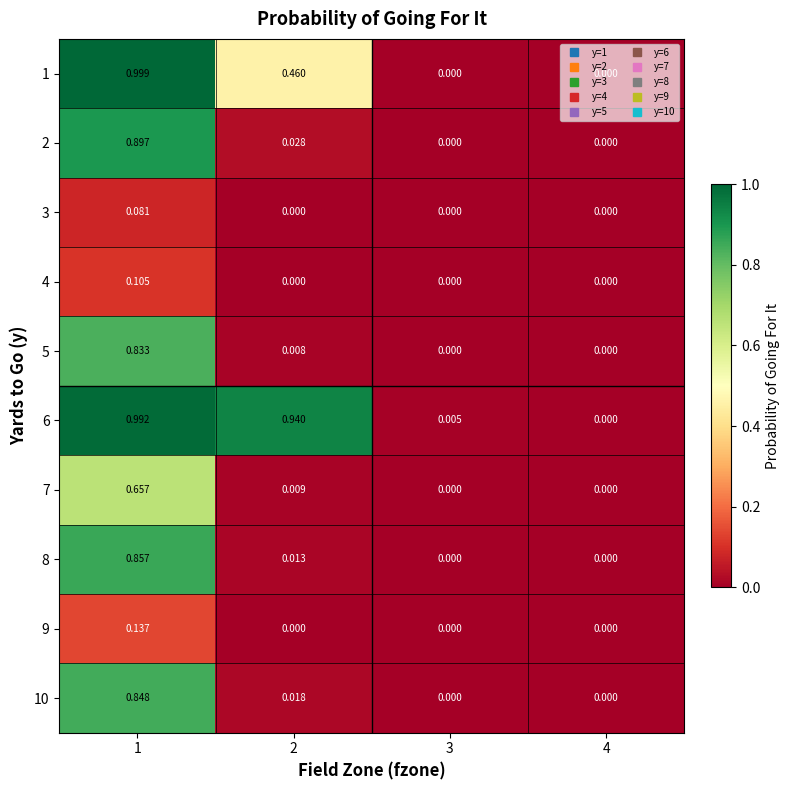

What is the maximum value shown in the chart?

1.0